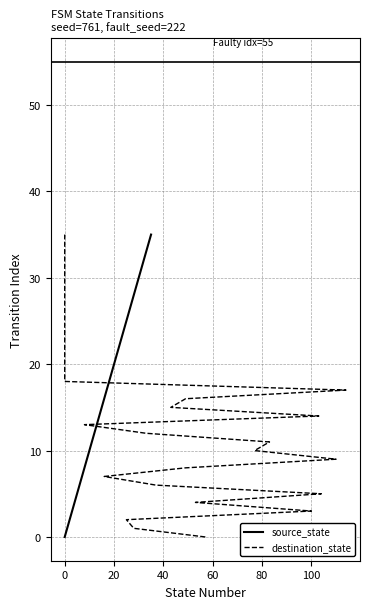

What is the highest value of the source_state series?

35